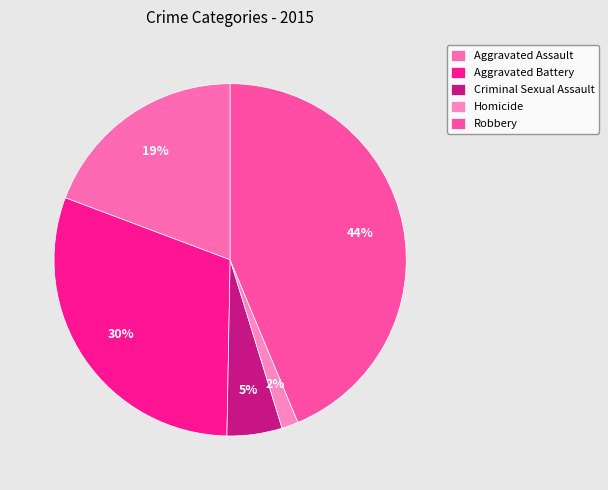

Which slice is the smallest?

Homicide